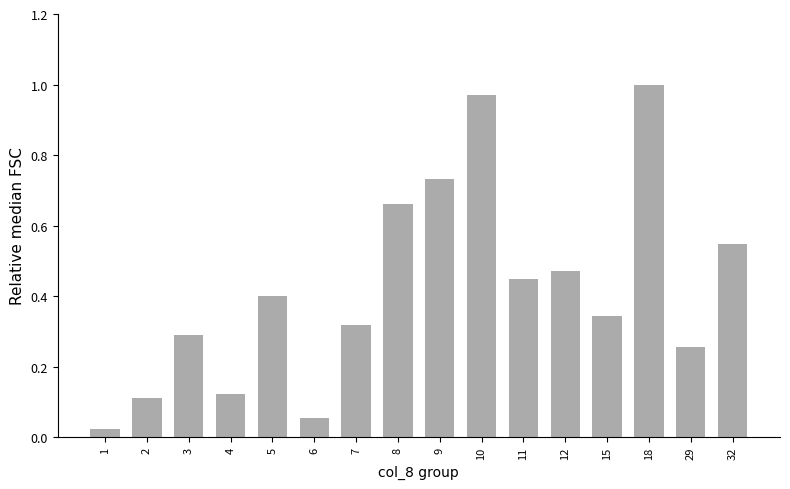

Which label corresponds to the largest value in the chart?

18